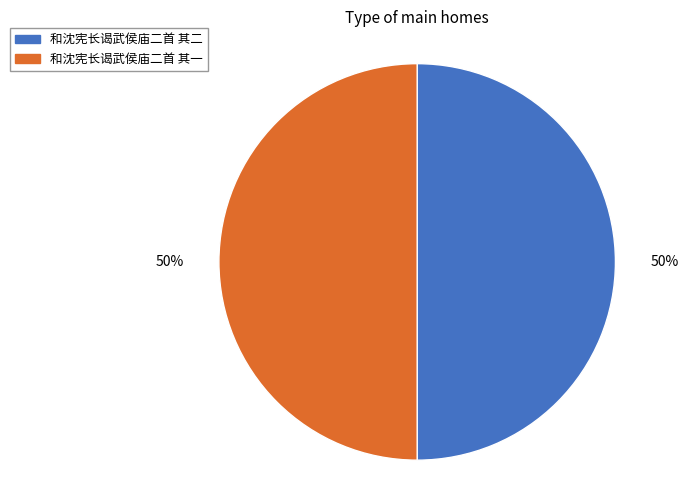

Is it true that 和沈宪长谒武侯庙二首 其二 is 50% of the pie?

True